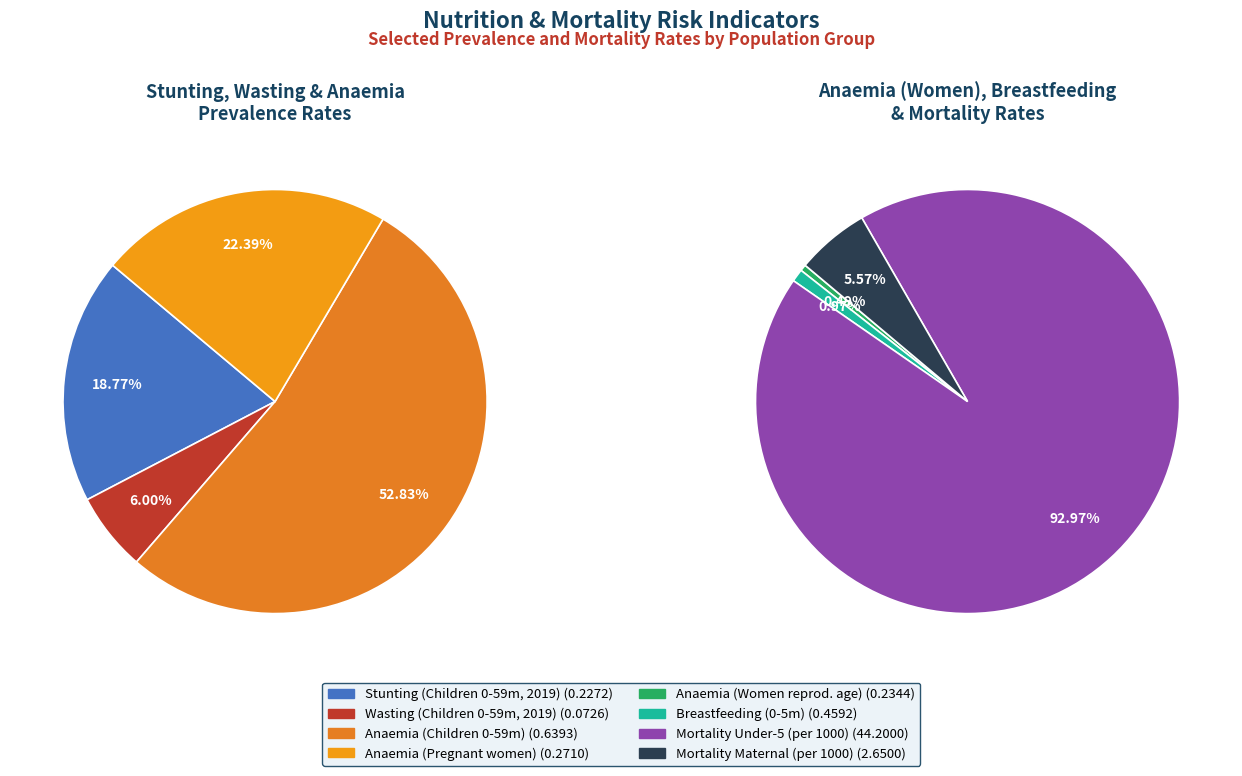

Rank the categories by value from lowest to highest.

Wasting prevalence (%) 2019, Stunting prevalence (%) 2019, Anaemia prevalence (%) Women of reproductive age, Anaemia prevalence (%) Pregnant women, Breastfeeding Children 0-5 months, Anaemia prevalence (%) Children 0-59 months, Mortality Maternal, Mortality Under five